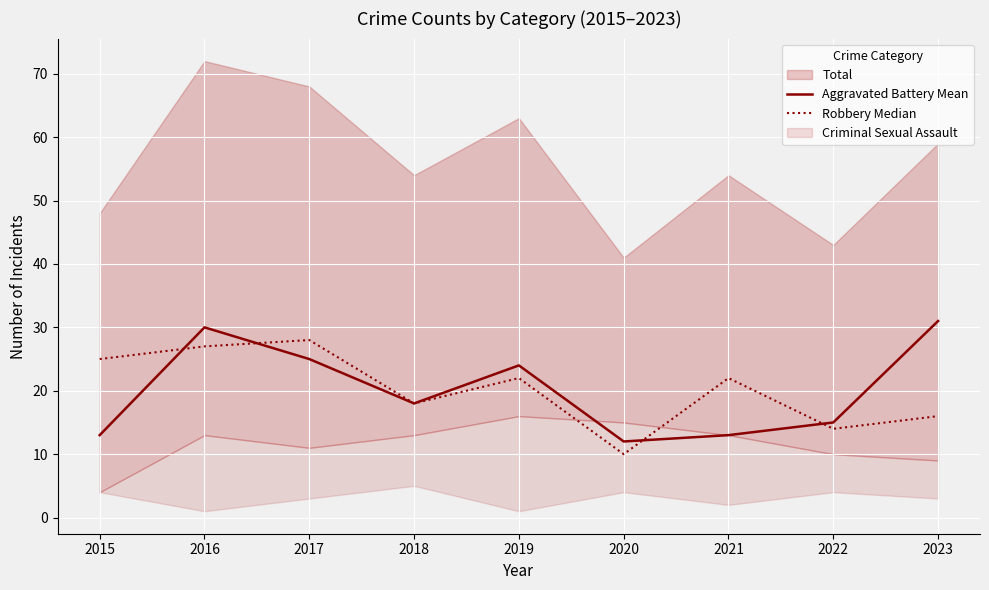

In Robbery Median, how many points are lower than both neighbors (excluding endpoints)?

3